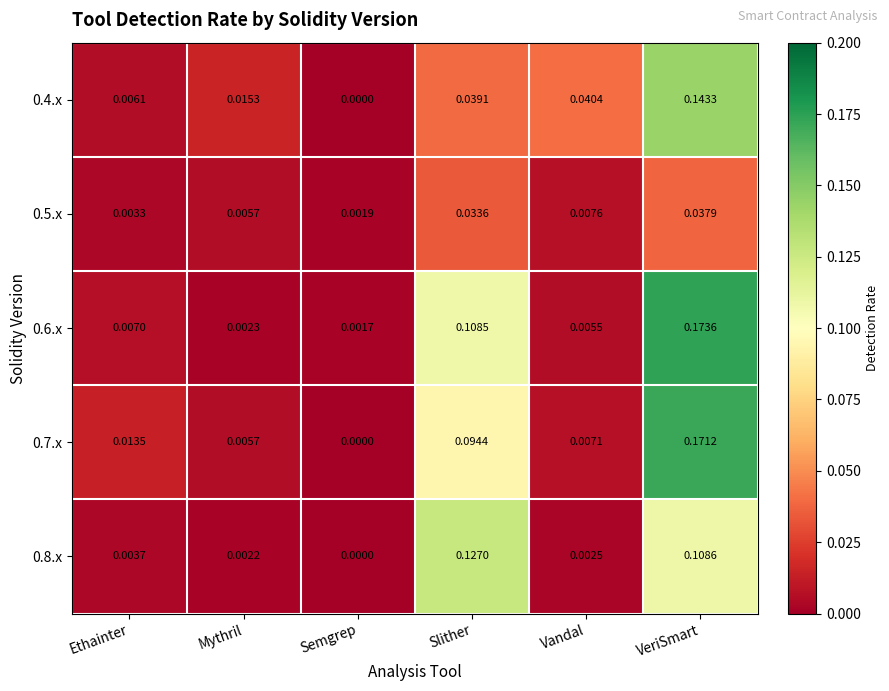

Where is 0.8.x nearest to the value 0?

Semgrep